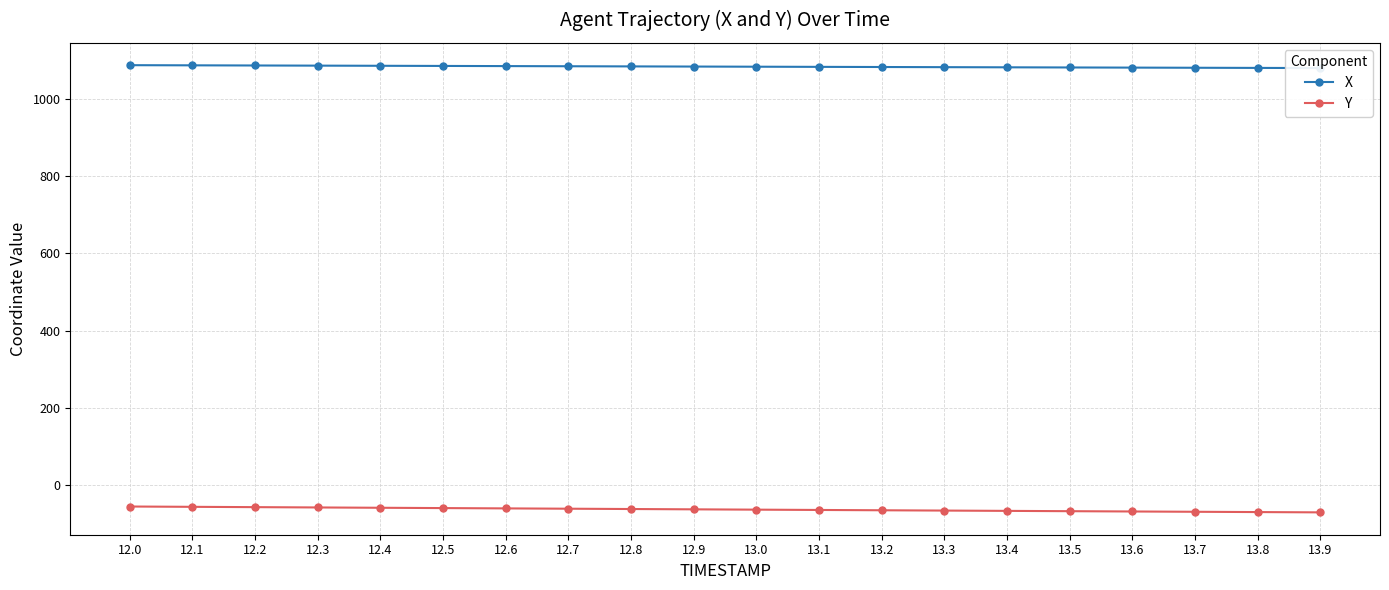

Reading left to right, what are all the values shown in this chart?

X: 1088.1	1087.7	1087.3	1086.9	1086.5	1086.1	1085.7	1085.3	1084.9	1084.5	1084.1	1083.7	1083.3	1082.9	1082.5	1082.1	1081.8	1081.4	1081.0	1080.6
Y: -55.9	-56.7	-57.5	-58.3	-59.2	-60.0	-60.8	-61.6	-62.4	-63.2	-64.0	-64.8	-65.6	-66.4	-67.2	-68.0	-68.8	-69.5	-70.3	-71.1